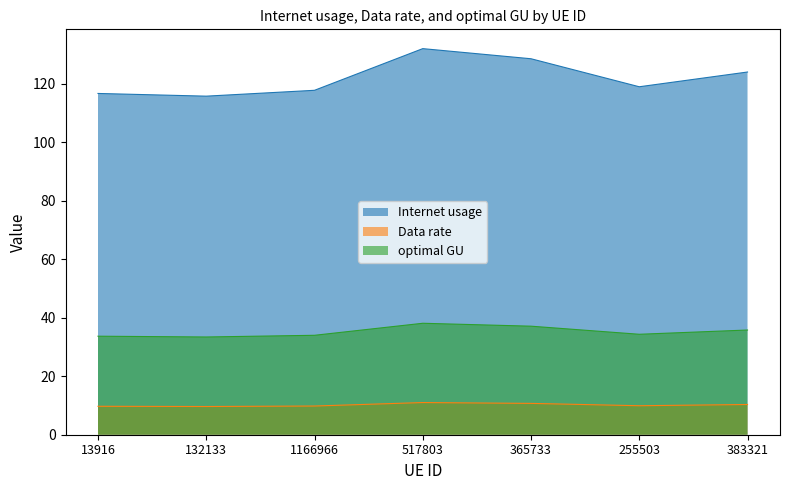

Which label corresponds to the largest value in the chart?

517803